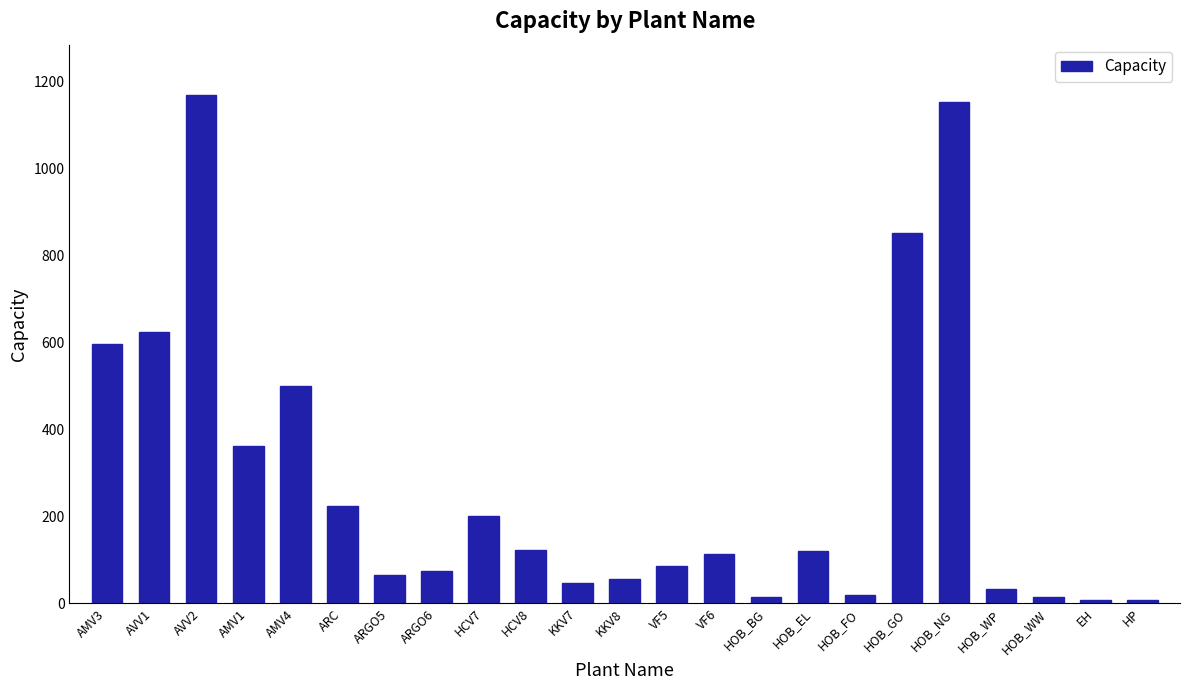

Are the bars grouped side by side (vs. stacked)?

No